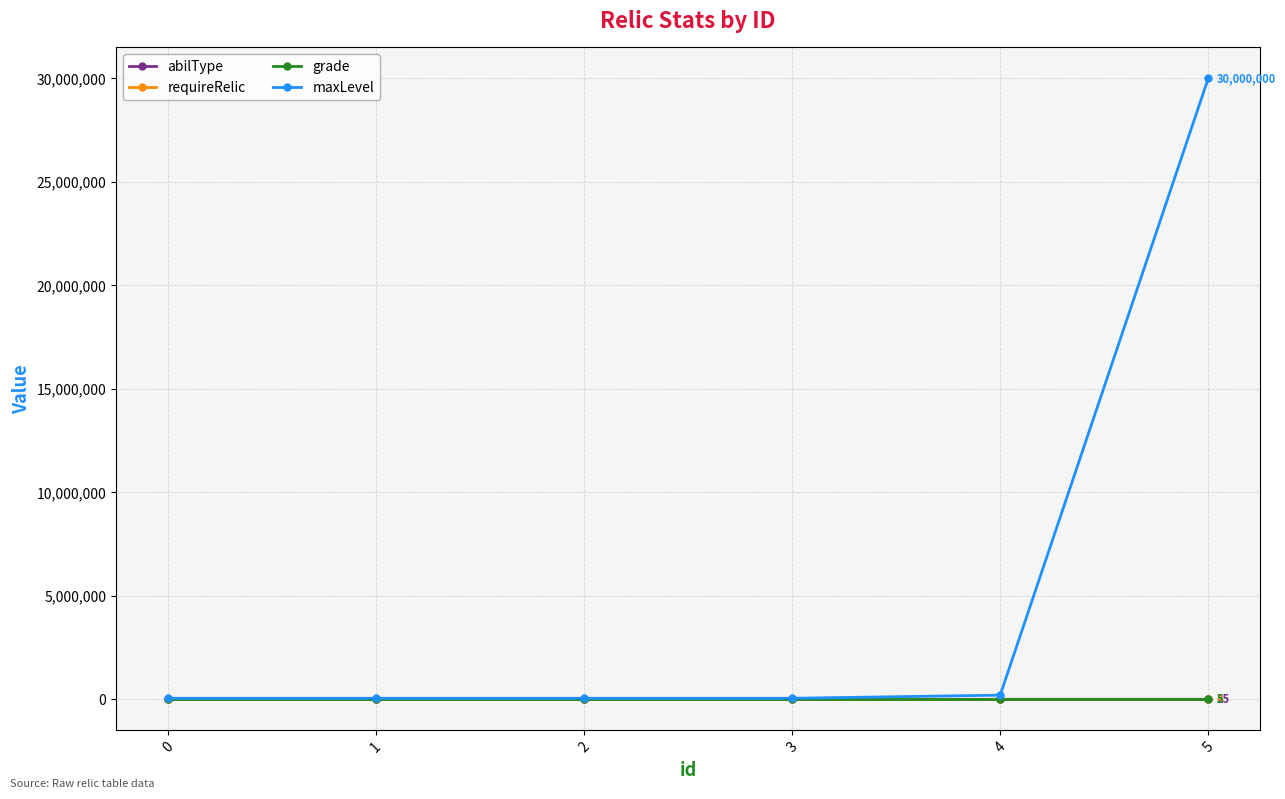

How many categories are shown in the chart?

6